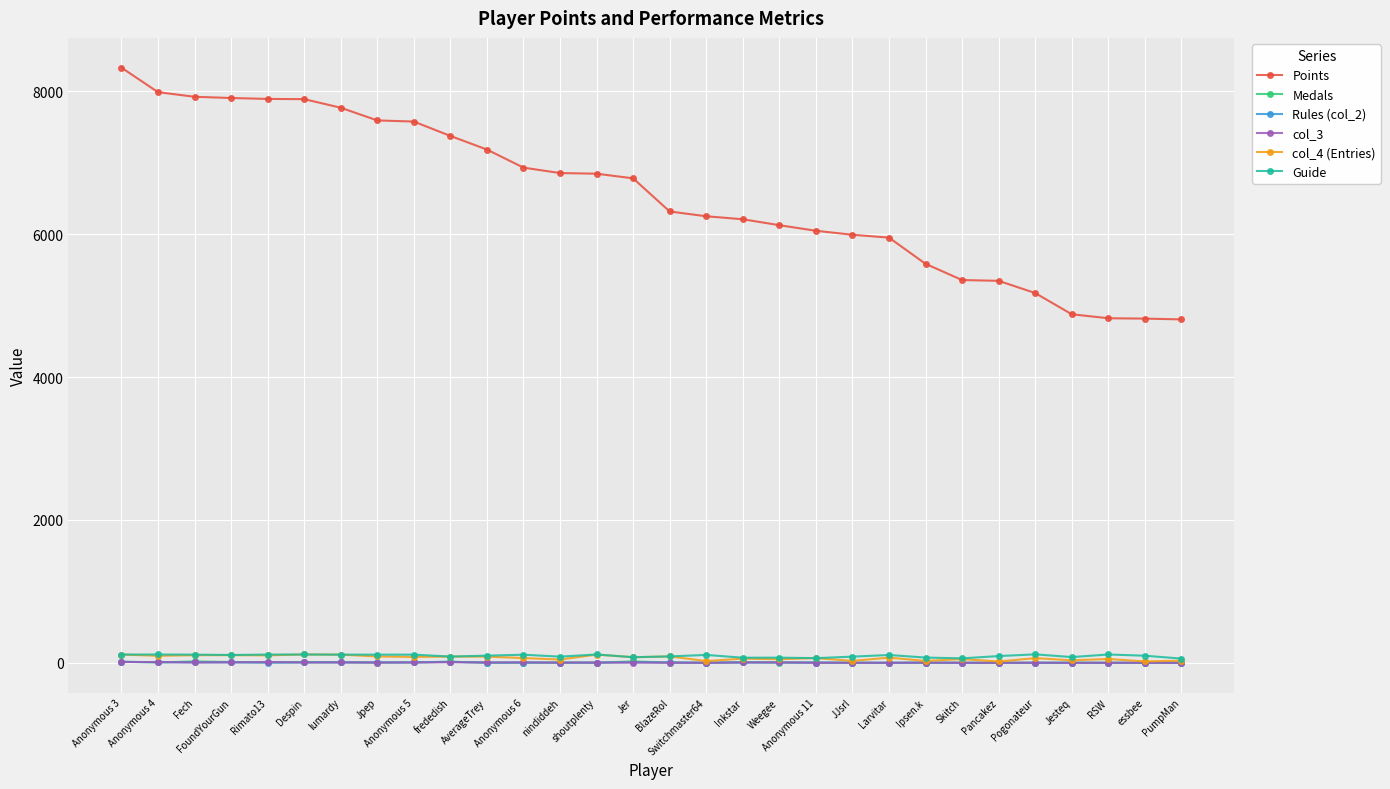

What is the average value of the col_4 (Entries) series?

70